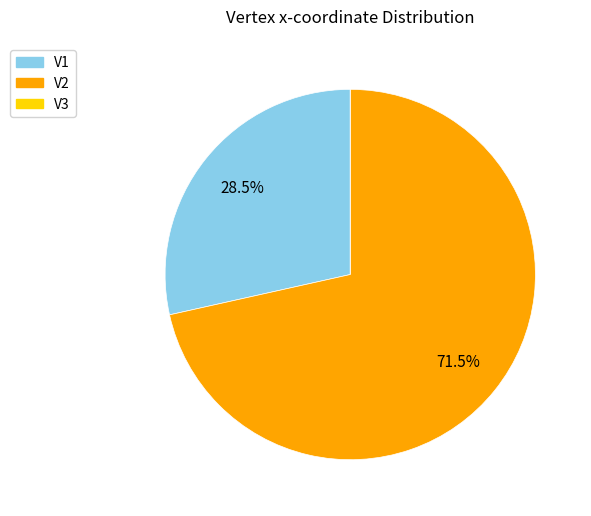

What is the total percentage of V2 and V1?

100.0%